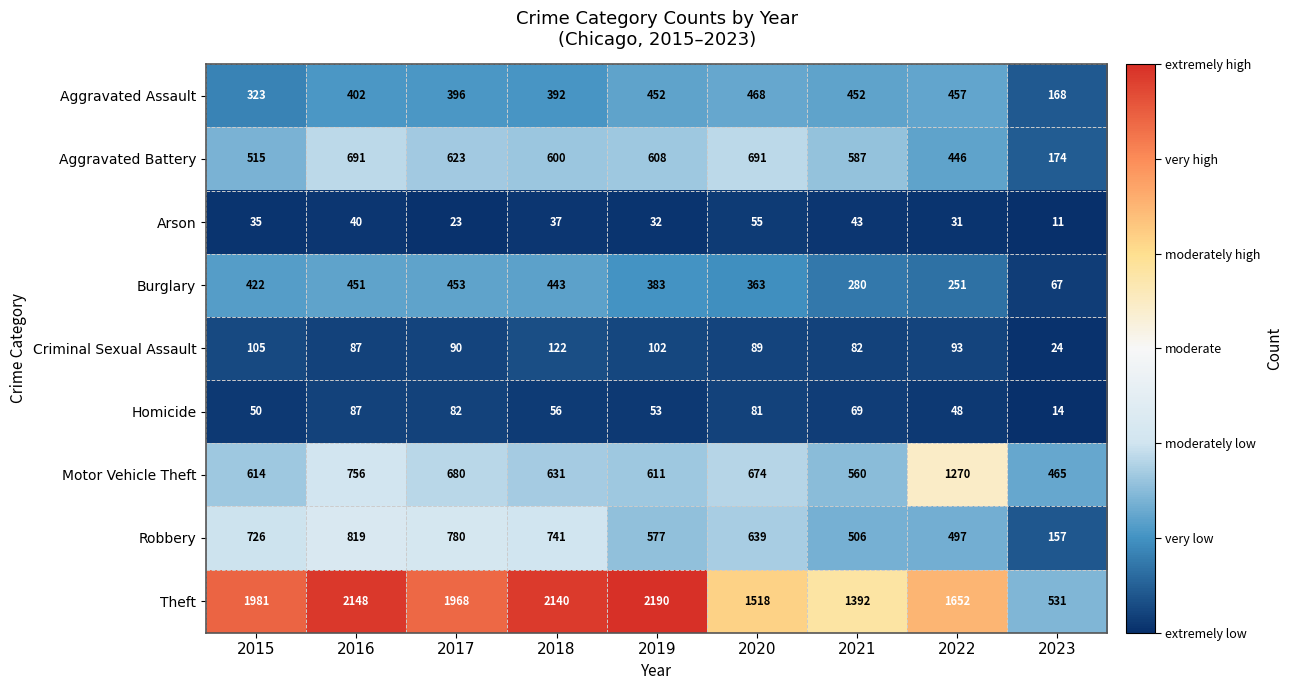

At 2023, list the series in order from smallest to largest.

Arson, Homicide, Criminal Sexual Assault, Burglary, Robbery, Aggravated Assault, Aggravated Battery, Motor Vehicle Theft, Theft